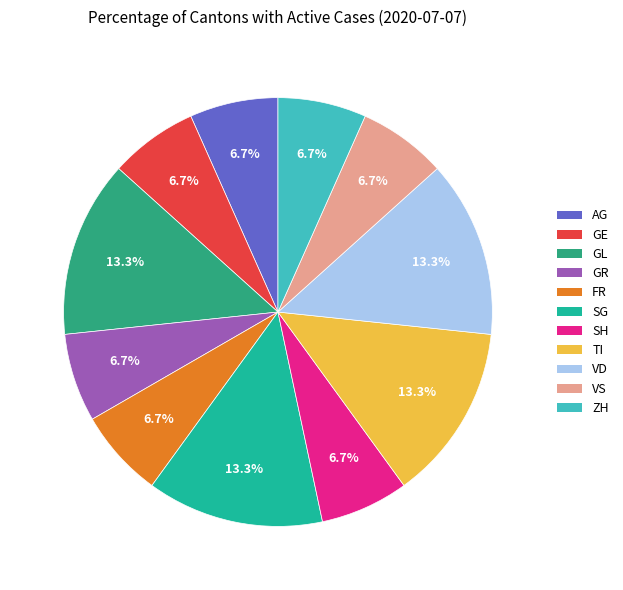

Which has a higher value, GE or GL?

GL